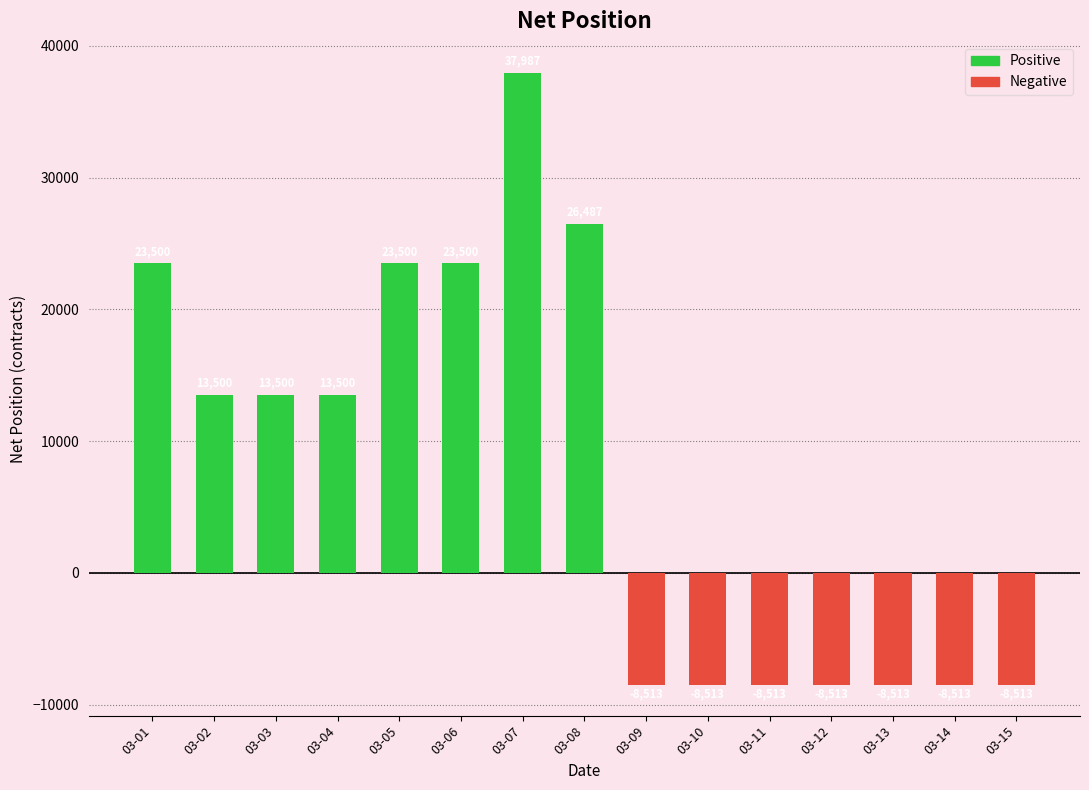

What is the approximate value at 03-07?

37987